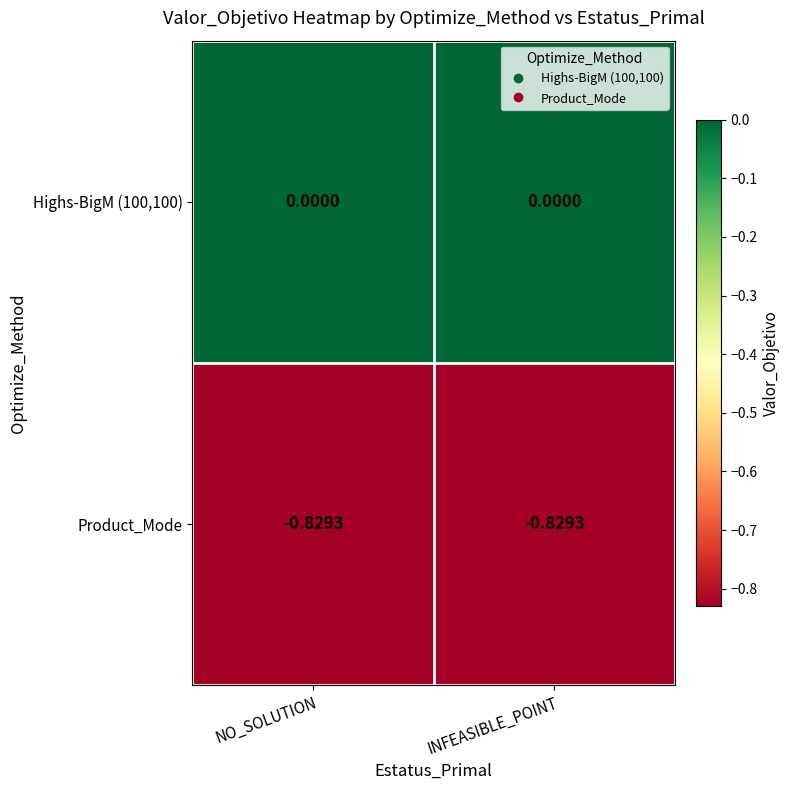

Is the value of Highs-BigM (100,100) at INFEASIBLE_POINT greater than the value of Product_Mode at NO_SOLUTION?

Yes